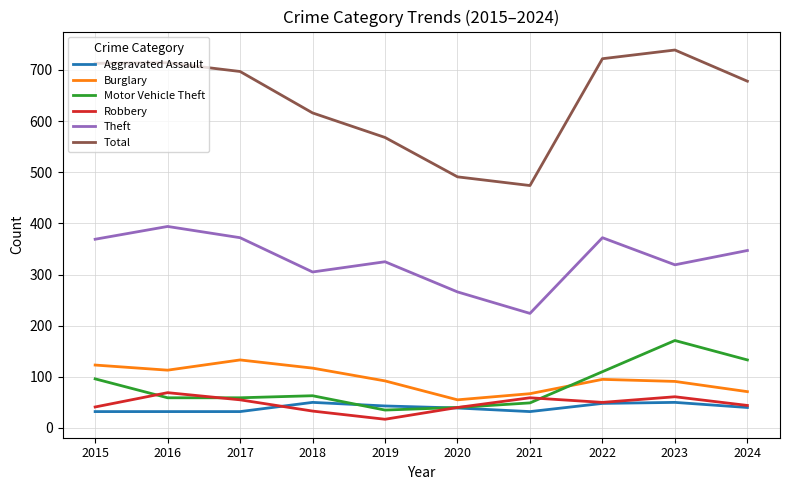

The Total series shows 435 at 2022. True or false?

False